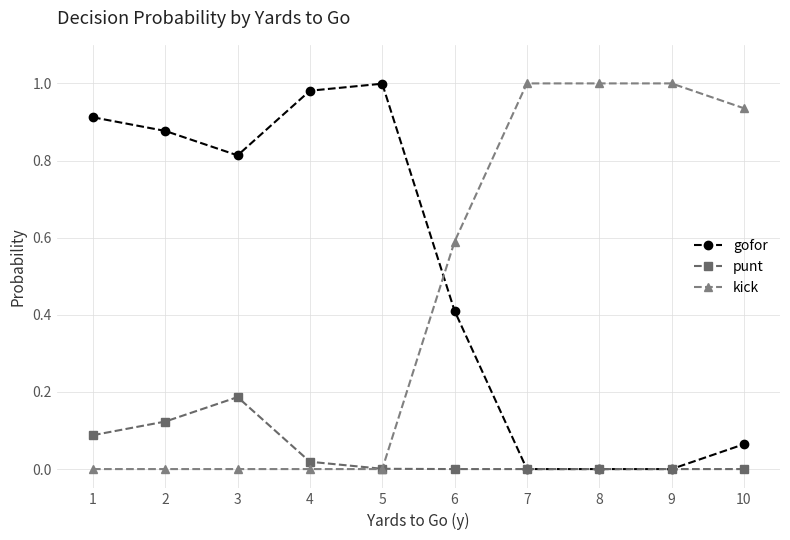

True or false: gofor has more than 0 points higher than both neighbors.

True